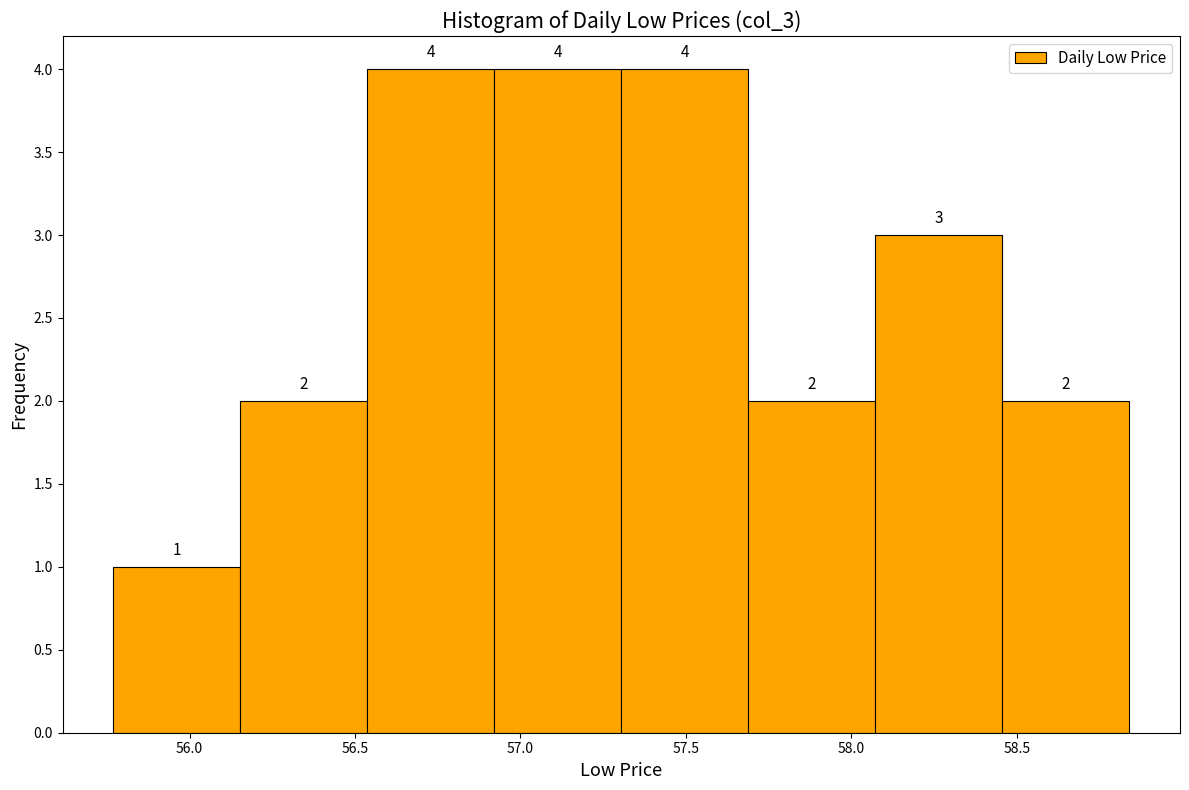

How tall is the bar that spans 58.05 to 58.45 on the x-axis? The bar edges are not printed on the chart, so give them approximately, as read against the axis.

3